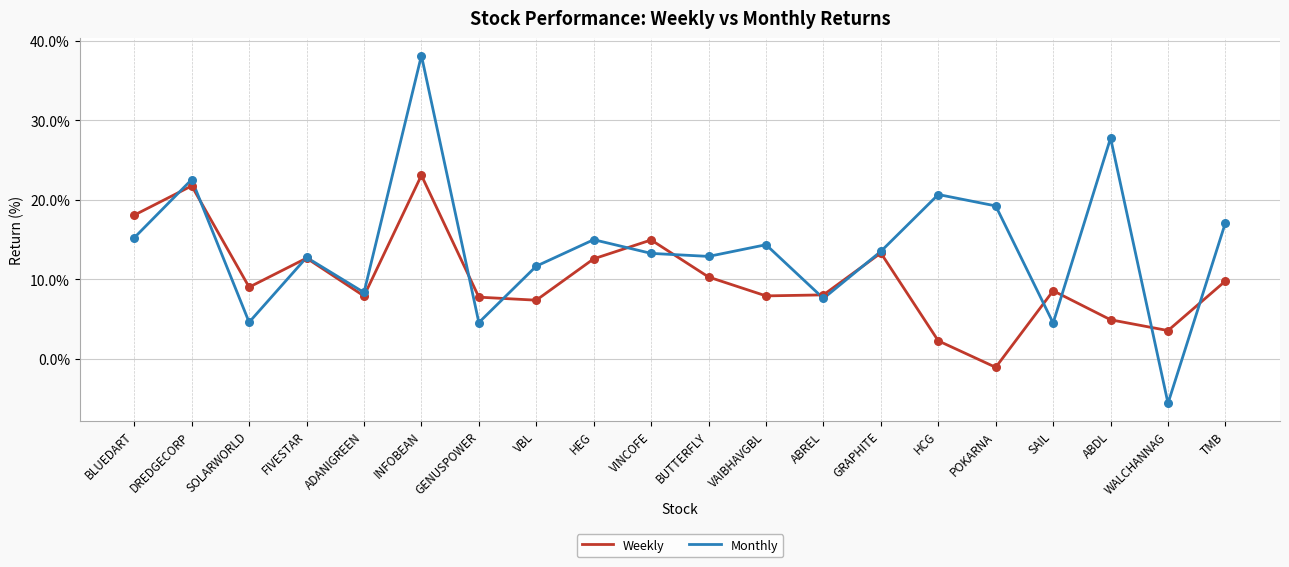

Which series changed the most between ABDL and TMB?

Monthly